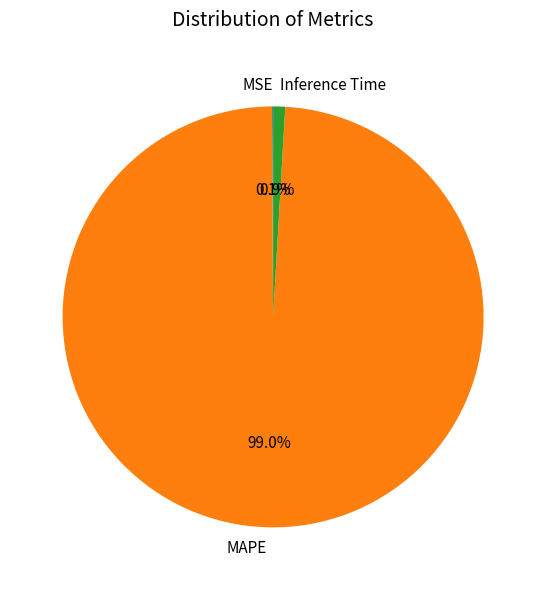

Does any single category account for the majority?

Yes